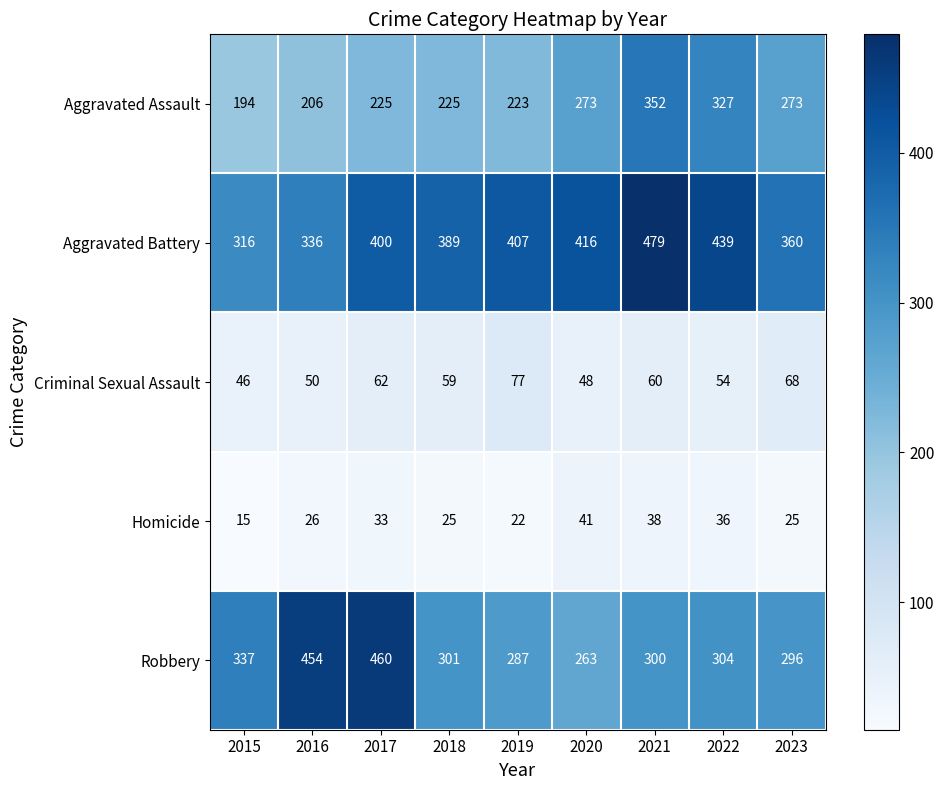

What is the sum of all Homicide values?

261